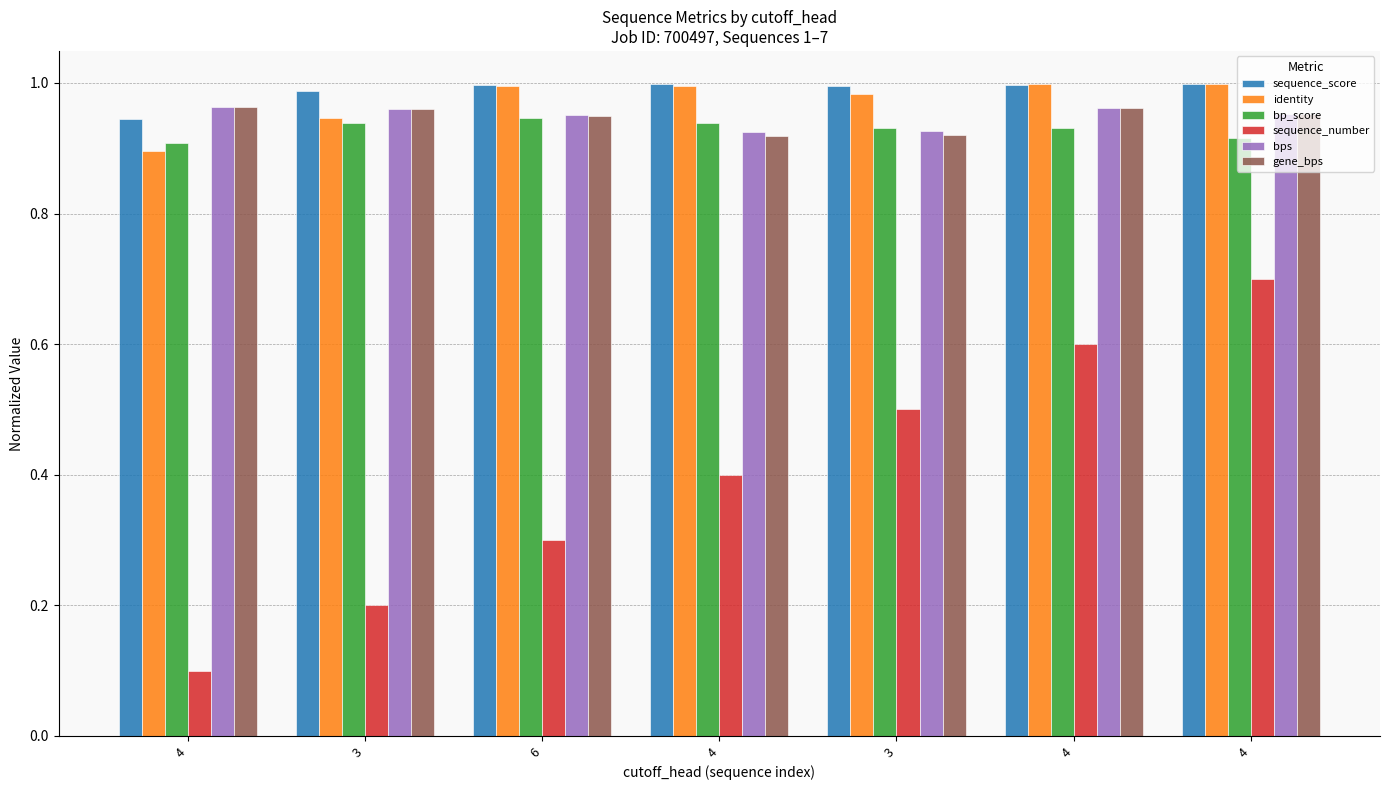

Which series has the largest total across all categories?

sequence_score